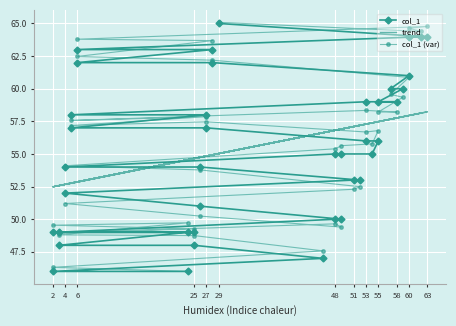

In col_1 (var), how many points are higher than both neighbors (excluding endpoints)?

7